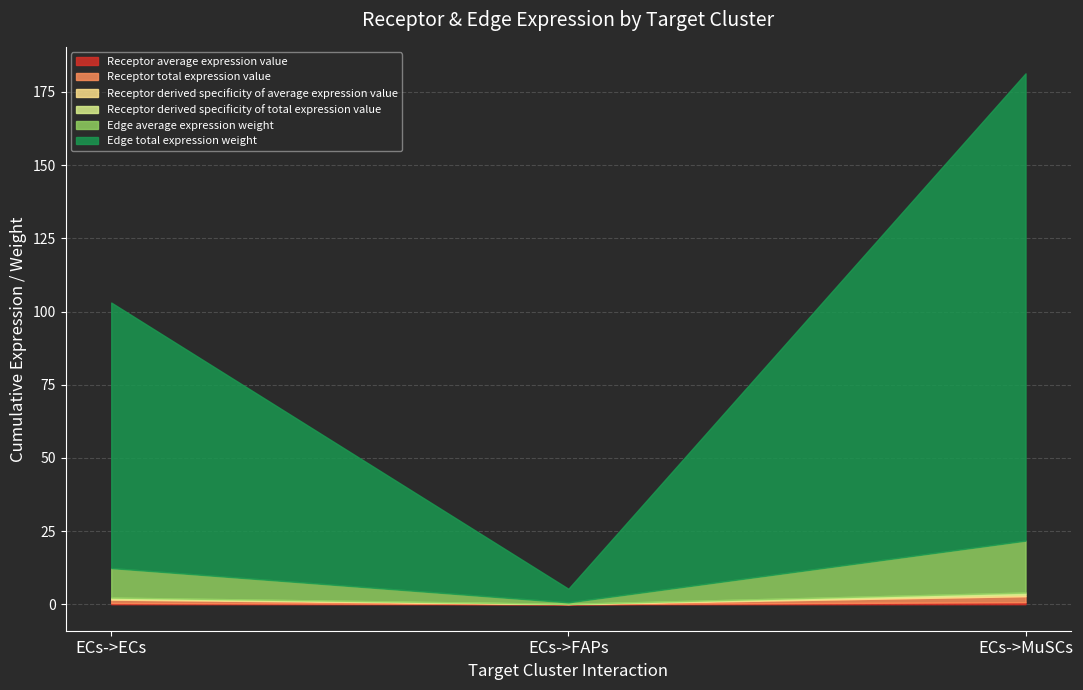

Which series has the largest range (max minus min)?

Edge total expression weight